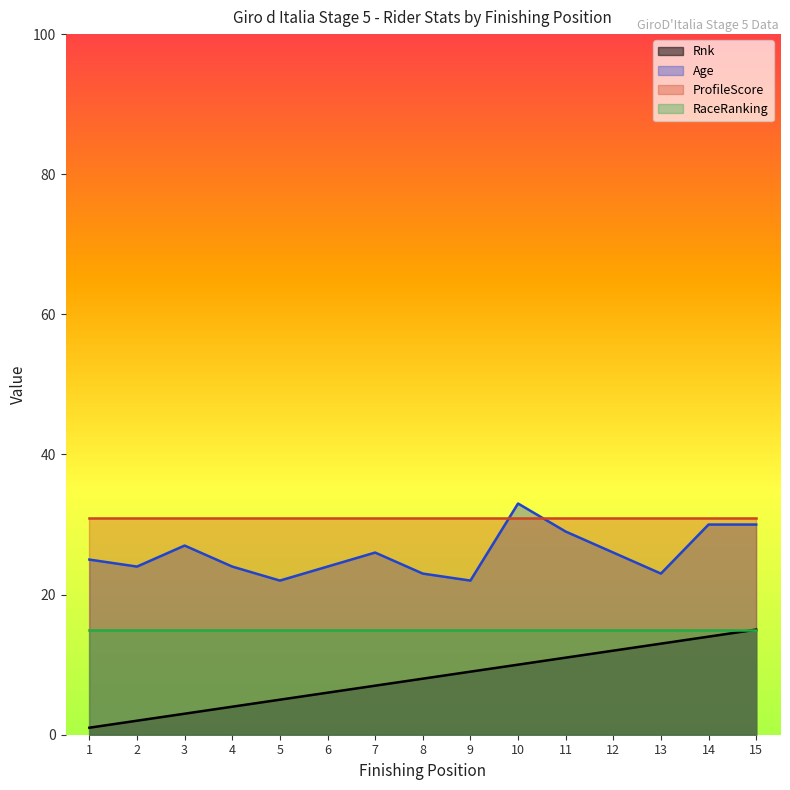

How many values in the Rnk series are below 8?

7